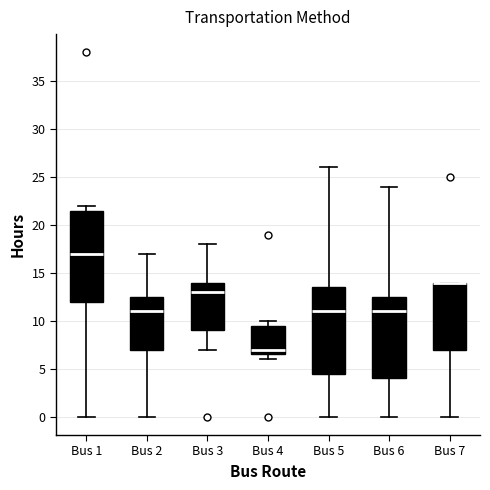

Comparing the boxes themselves (not the whiskers), which one is the tallest?

Bus 1